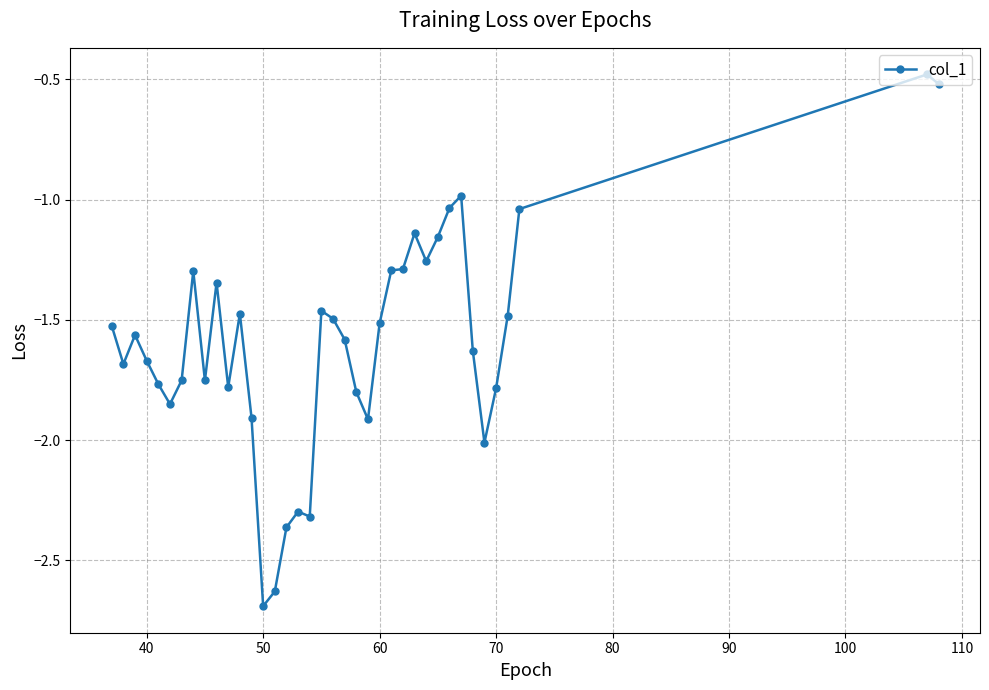

What is the minimum value shown in the chart?

-2.7